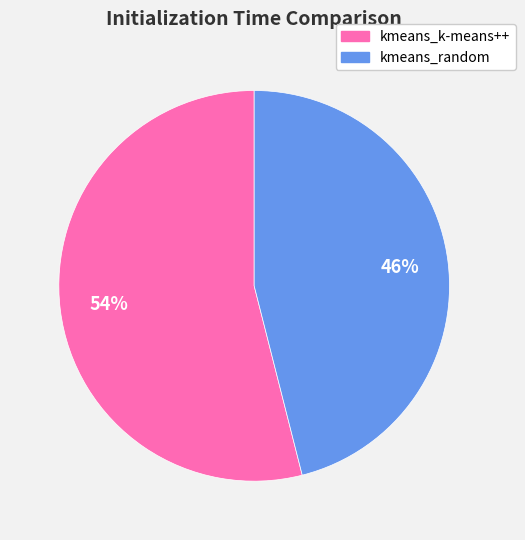

What is the ratio of the value at kmeans_random to the value at kmeans_k-means++?

0.9